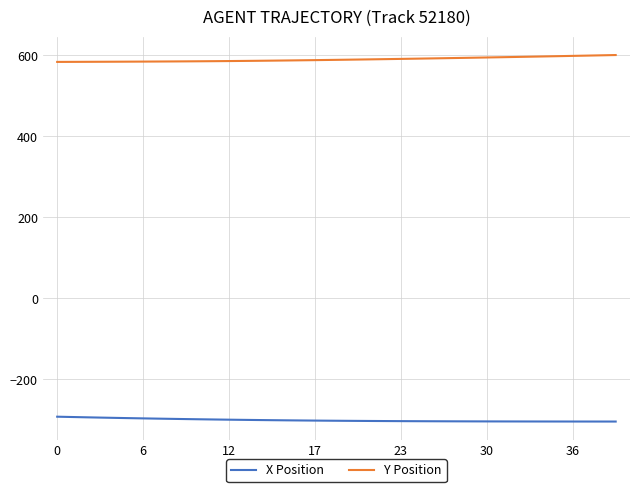

Rank the series by their maximum value, from highest to lowest.

Y Position, X Position